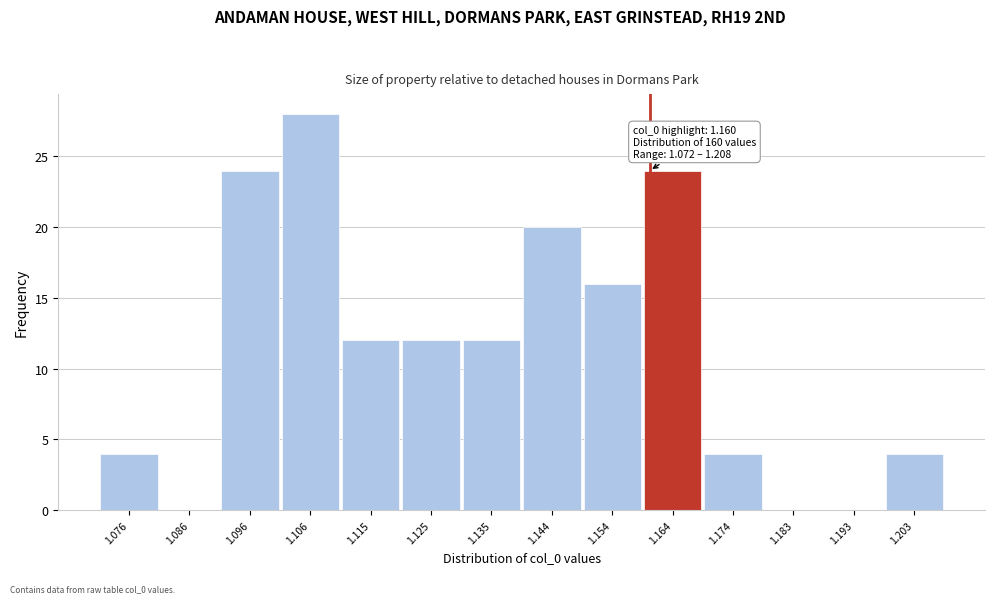

Which range on the x-axis has the tallest bar?

1.101 to 1.110